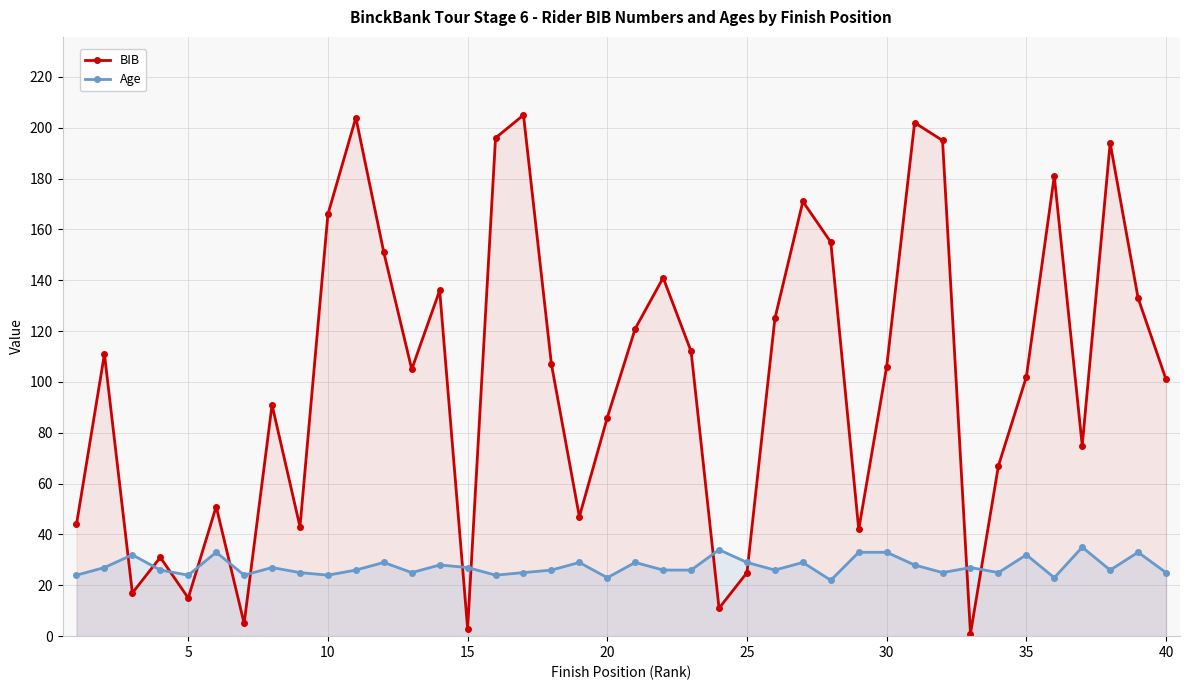

Which series has the largest total across all categories?

BIB